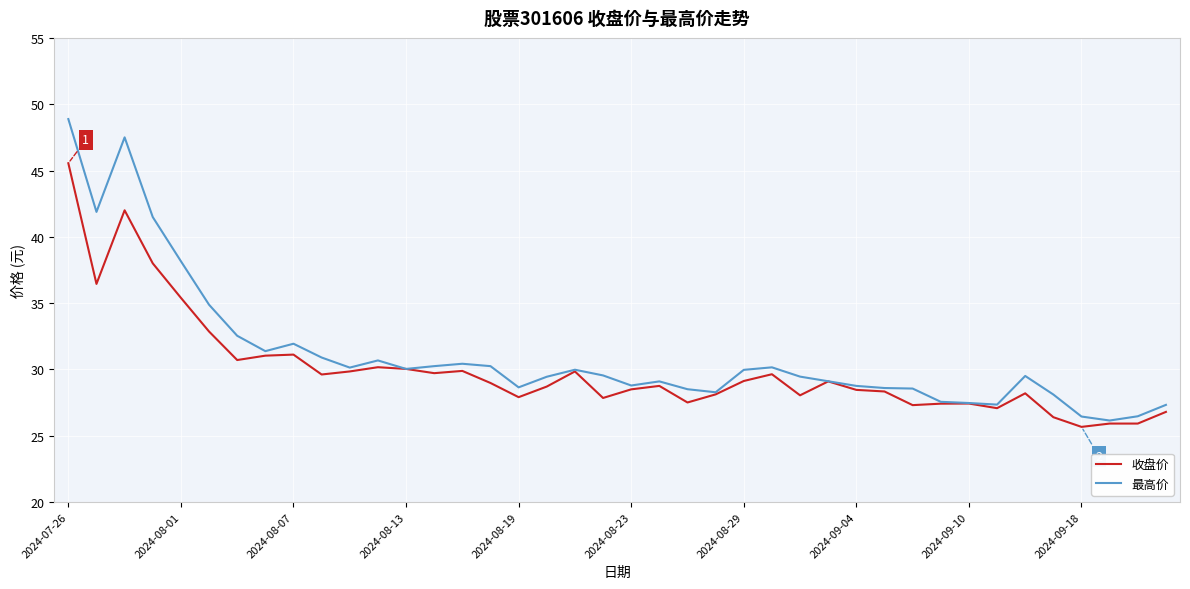

List the series in order of their peak value, highest first.

最高价, 收盘价